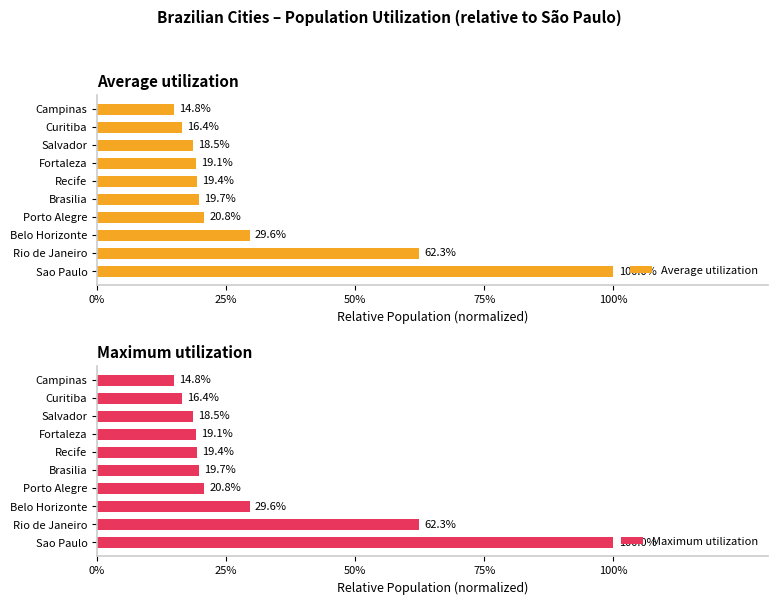

What is the sum of the Average utilization values at Recife and Salvador?

0.4